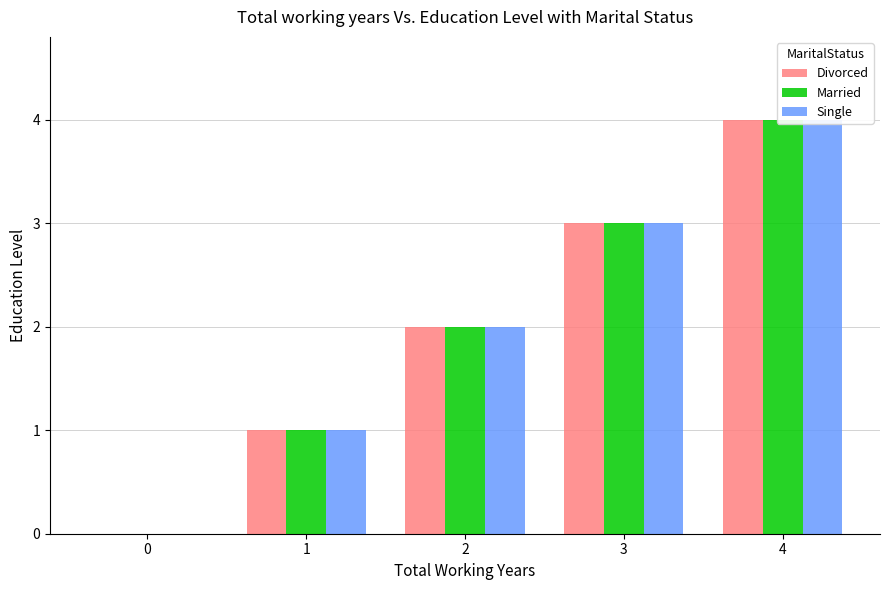

Reading right to left, list all the values displayed in this chart.

Divorced: 4	3	2	1	0
Married: 4	3	2	1	0
Single: 4	3	2	1	0